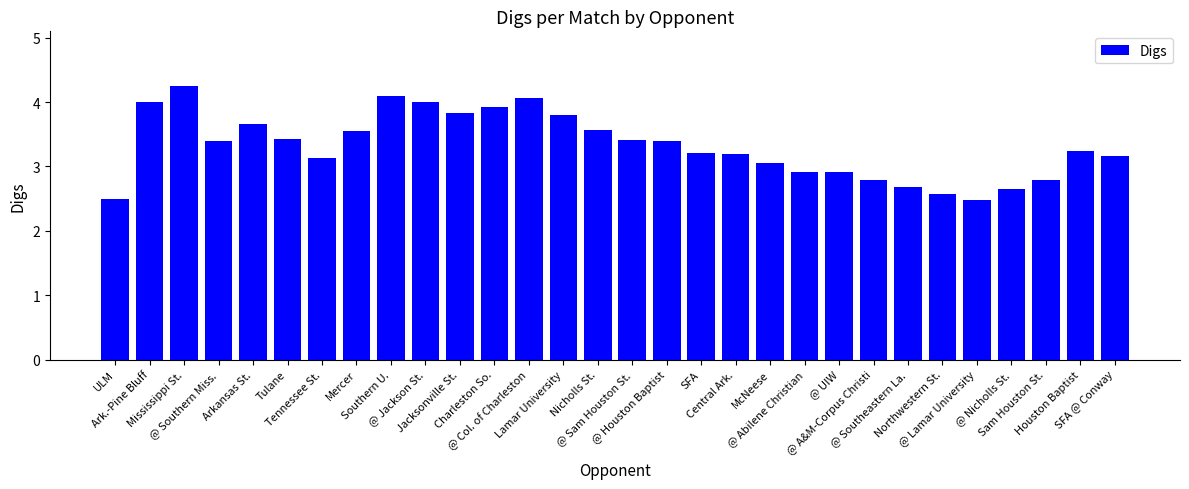

Between Tennessee St. and @ Houston Baptist, which is larger?

@ Houston Baptist